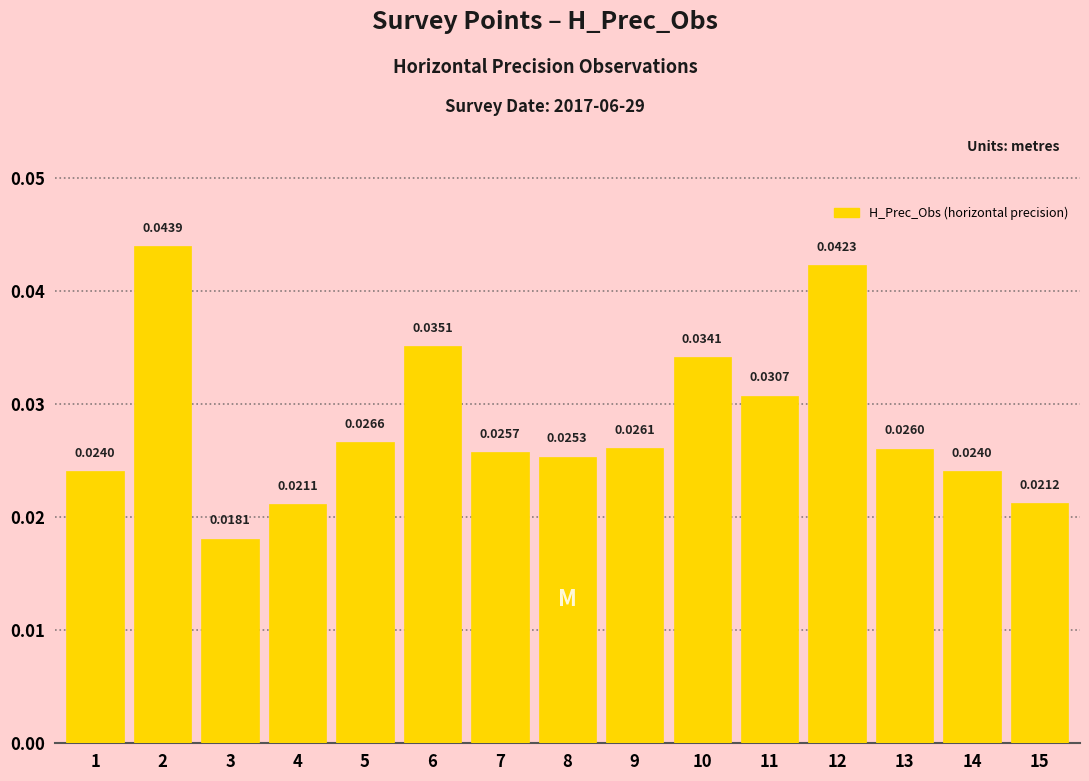

Count the values in the range 0 to 1.

15